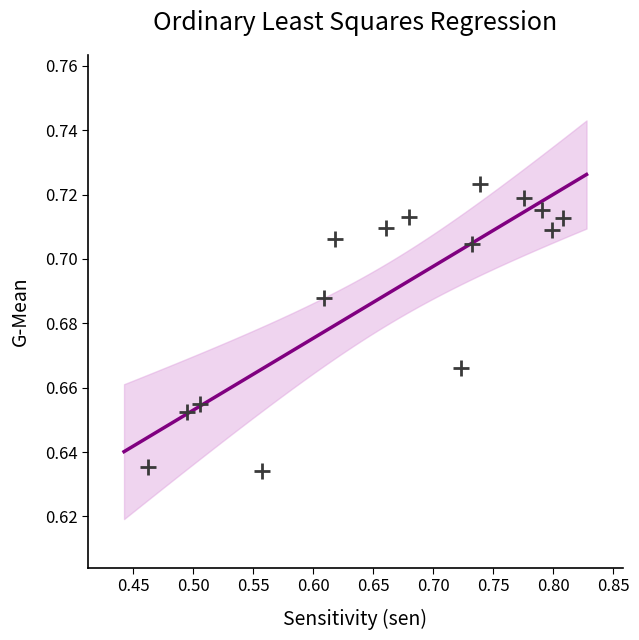

What is the range of X values (max minus min)?

0.3